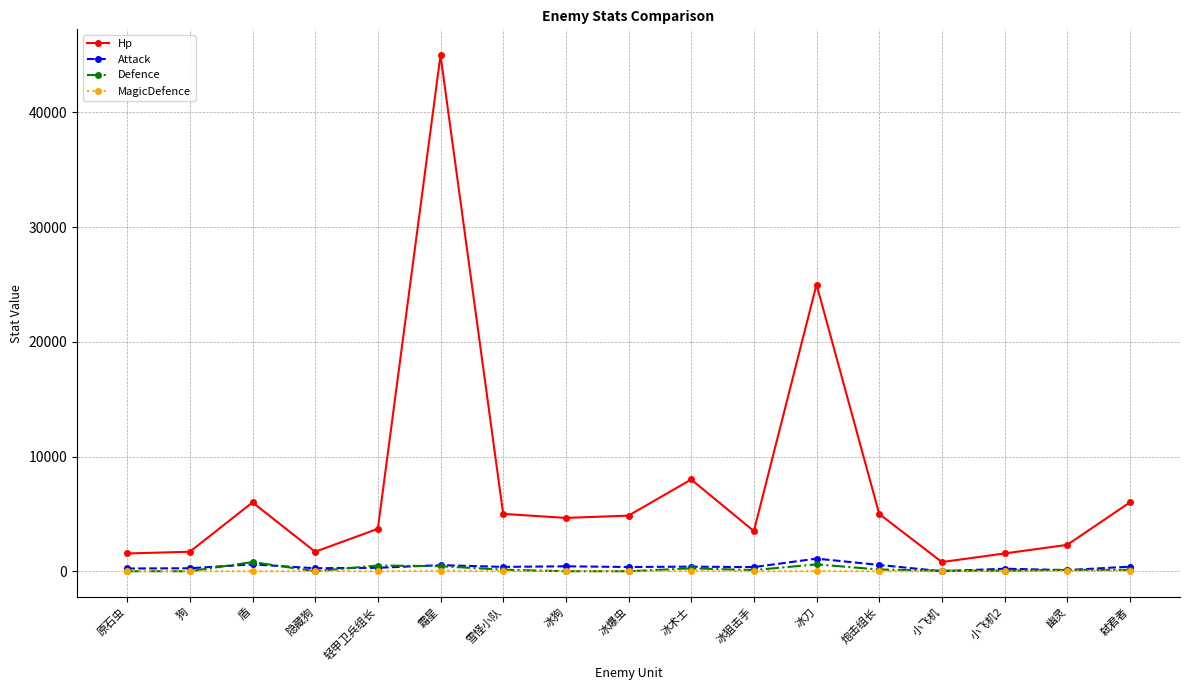

How many series are shown in this chart?

4